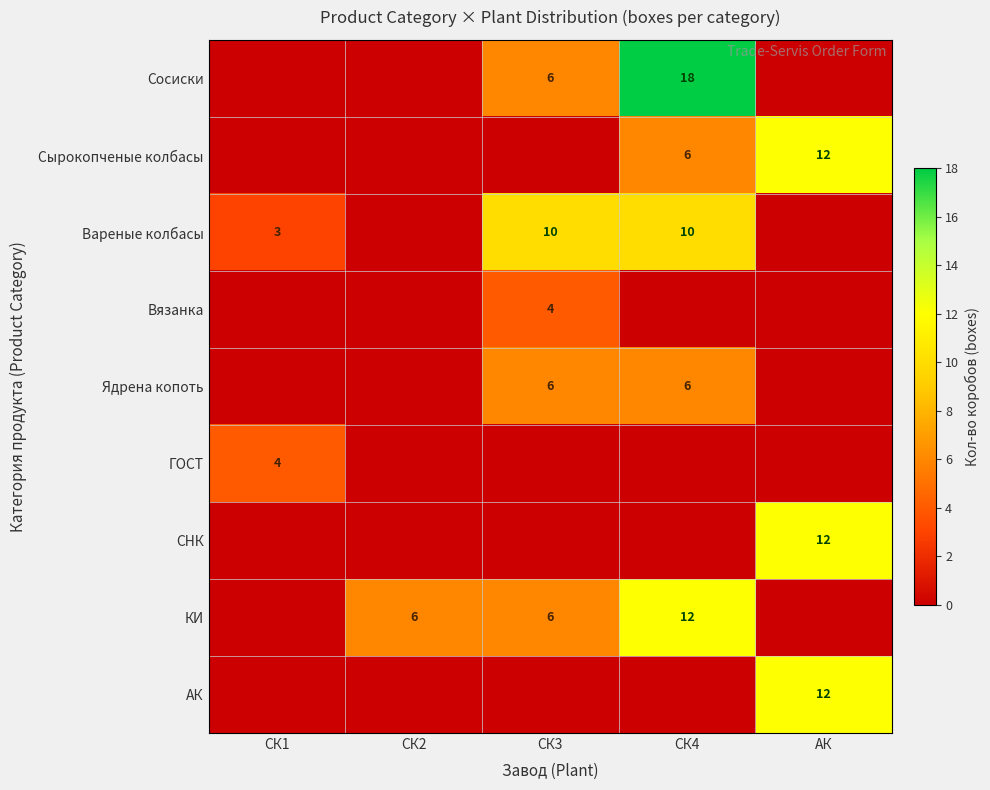

Is the value of Сырокопченые колбасы at АК greater than the value of Вареные колбасы at СК4?

Yes